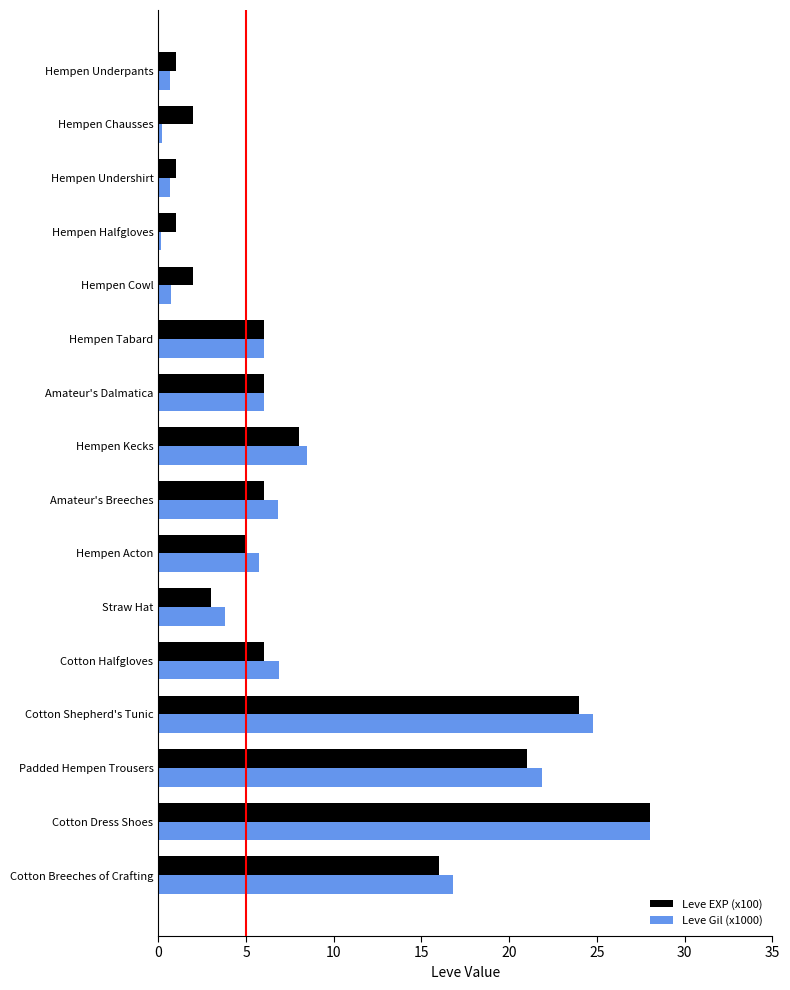

True or false: Leve EXP (x100) has a value of 1.0 at Hempen Halfgloves.

True